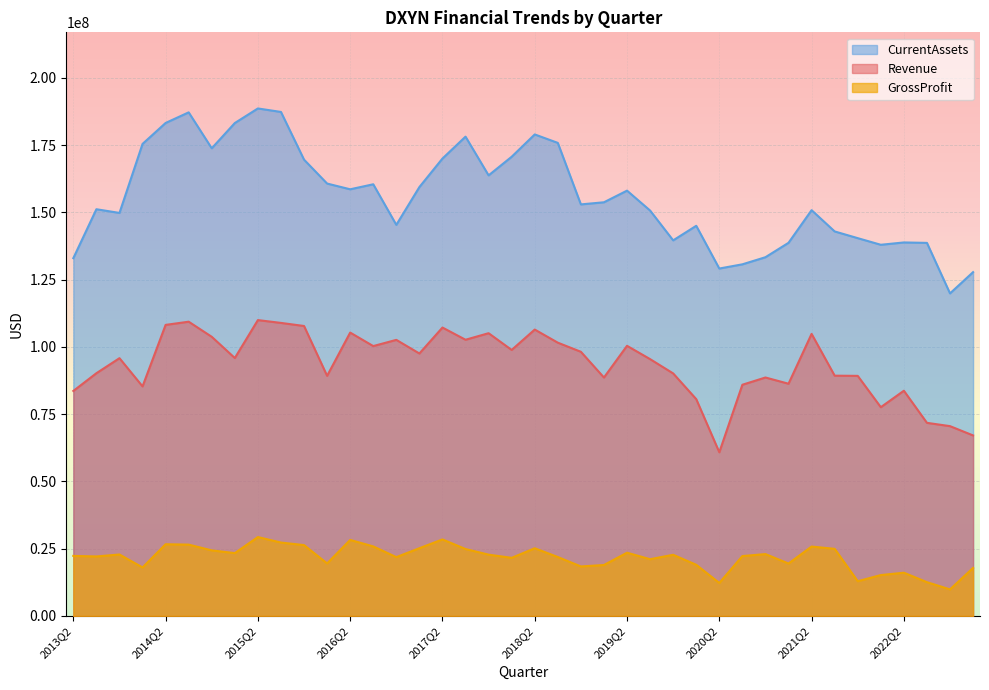

Is it true that Revenue equals 184840869 at 2018Q2?

False